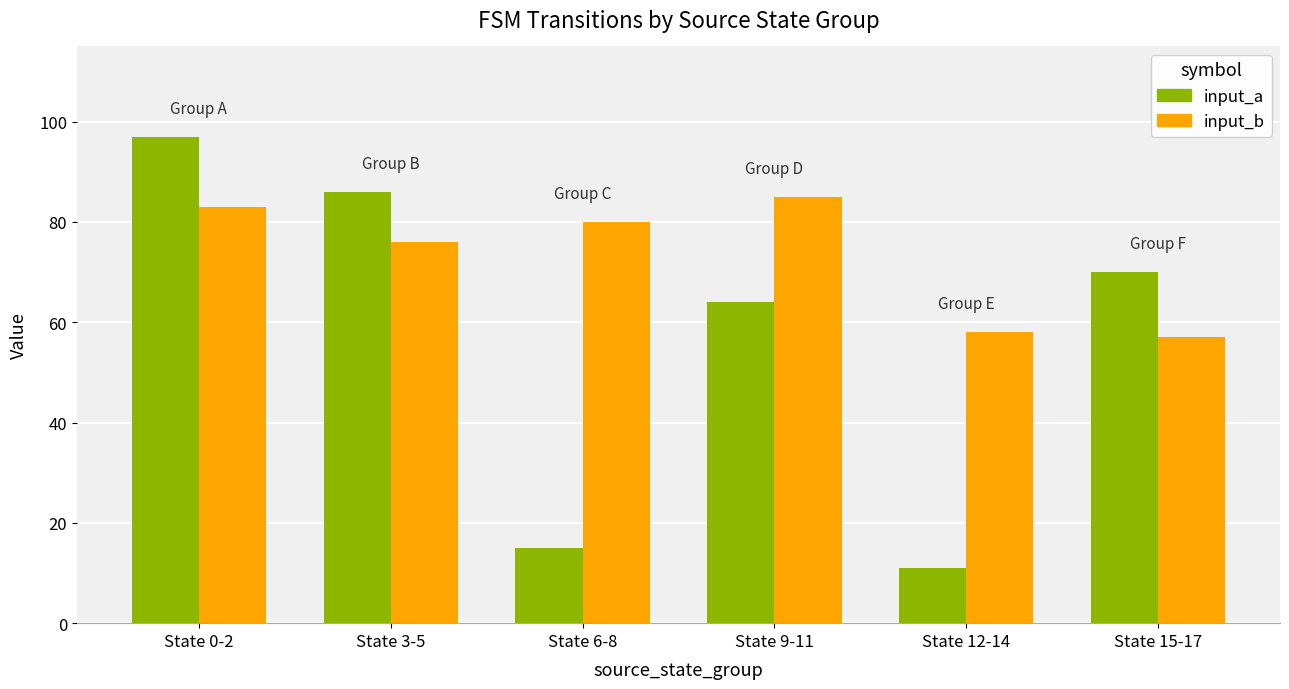

What is the average value of the input_b series?

73